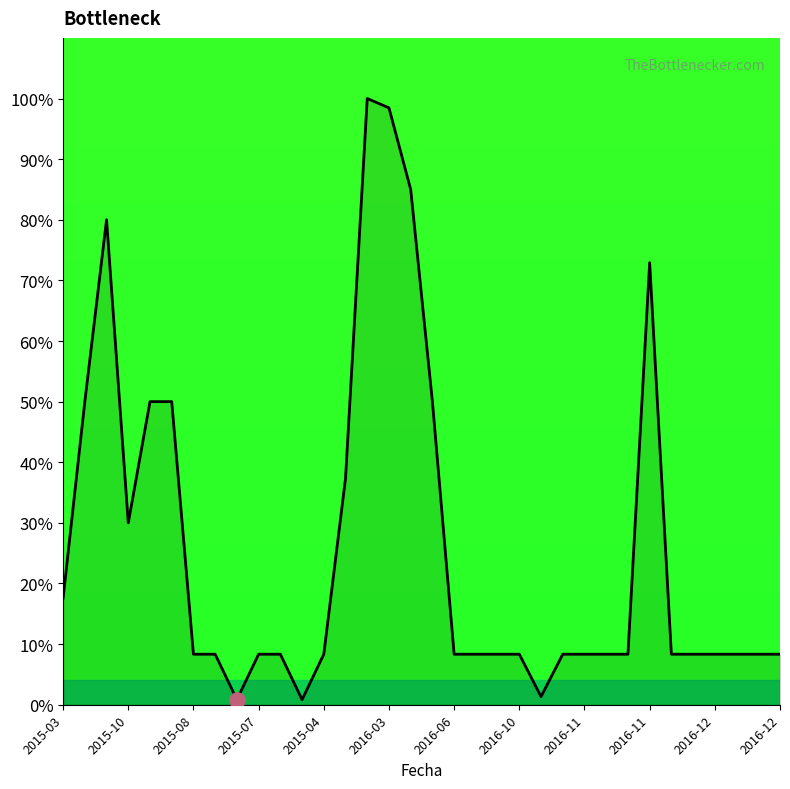

What is the maximum value shown in the chart?

100.0